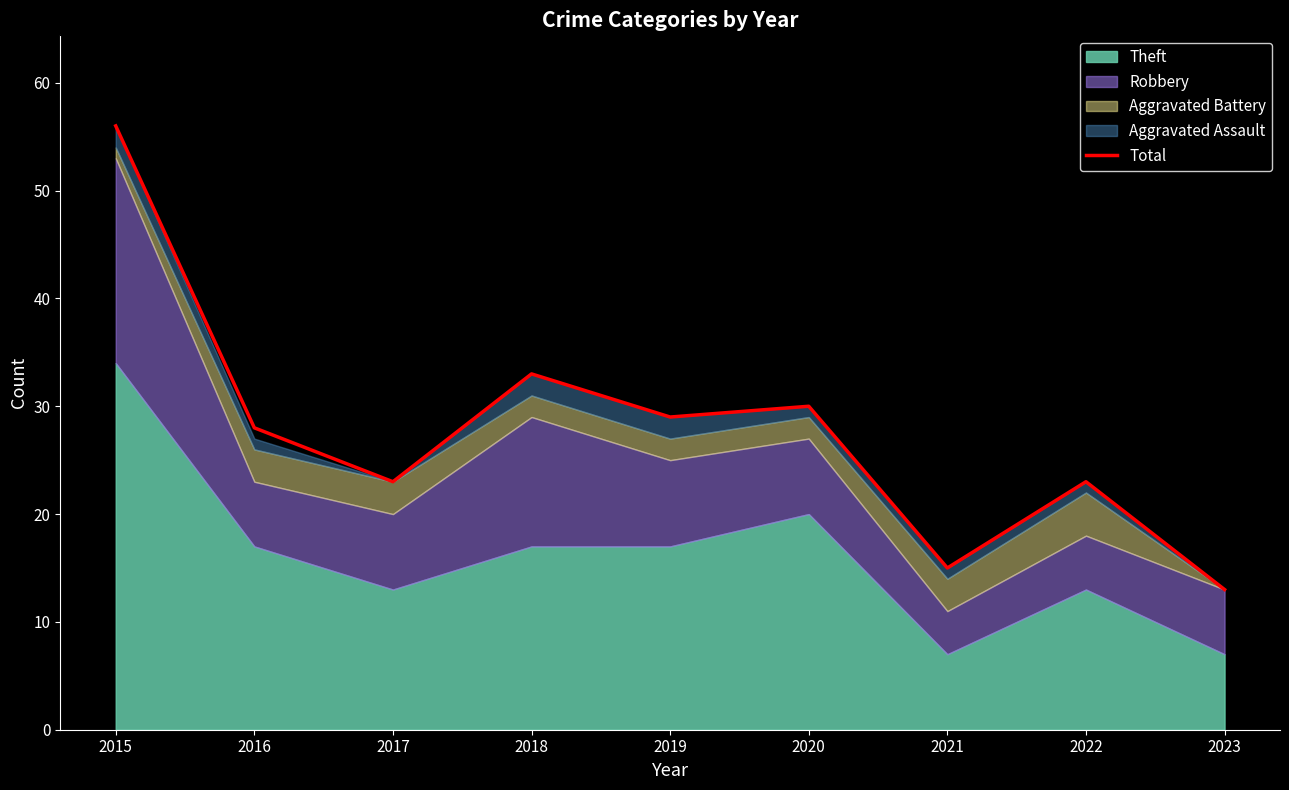

What is the value of the 7th point from the left?

15